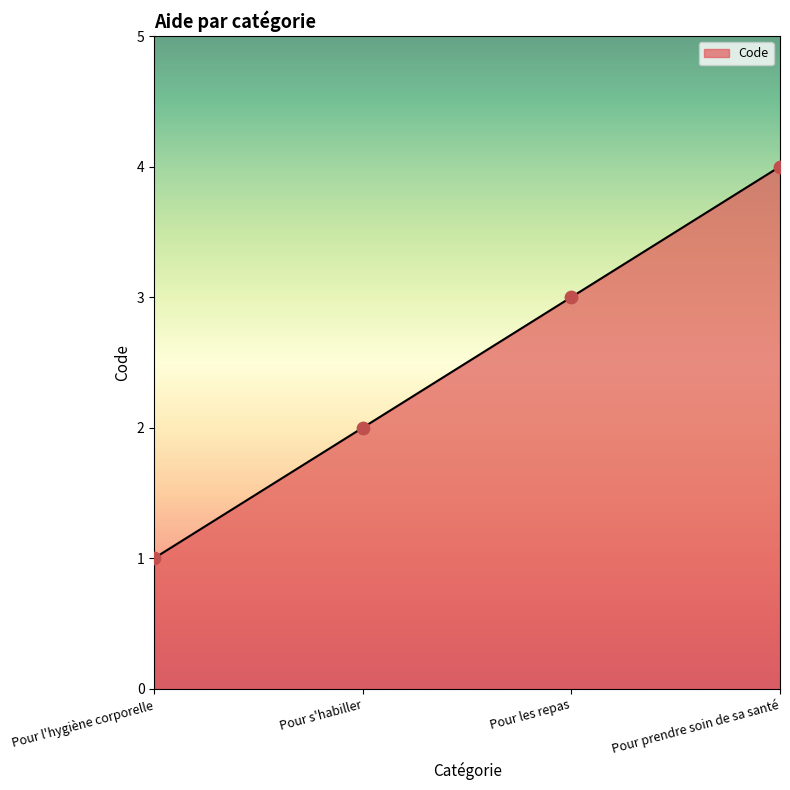

What is the change in value from Pour l'hygiène corporelle to Pour prendre soin de sa santé?

+3